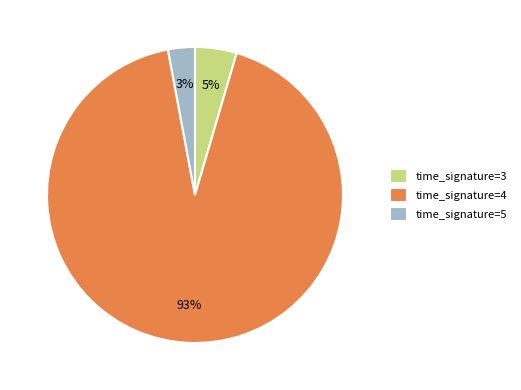

True or false: time_signature=5 accounts for 3% of the total.

True